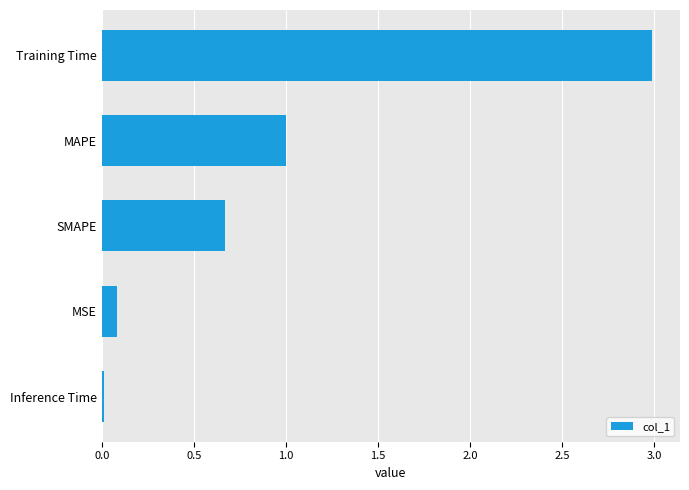

What is the sum of the values at SMAPE and Training Time?

3.7